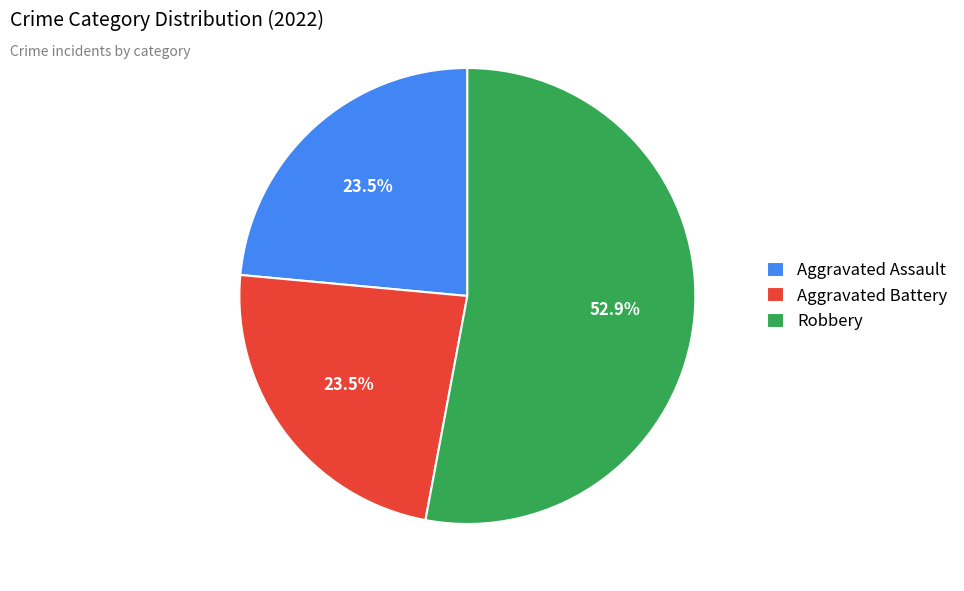

What percentage is NOT represented by Aggravated Assault?

76.5%